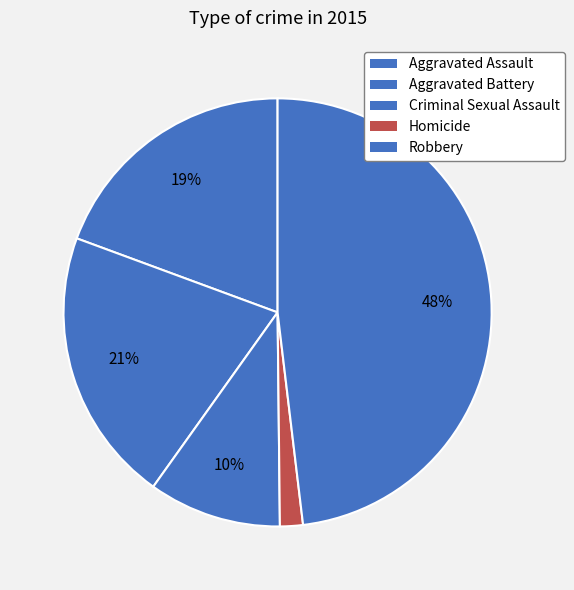

To the nearest percent, what is the average slice percentage?

20%